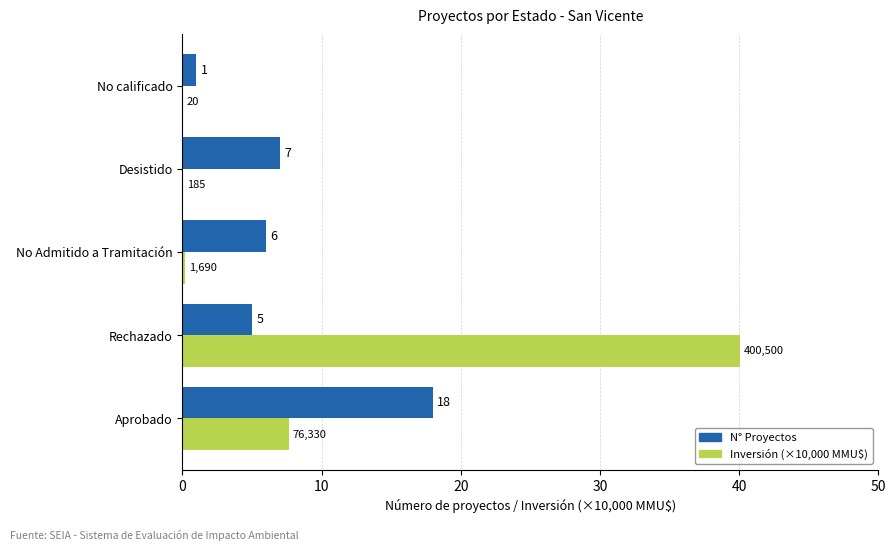

Which category has the highest value across all series?

Rechazado